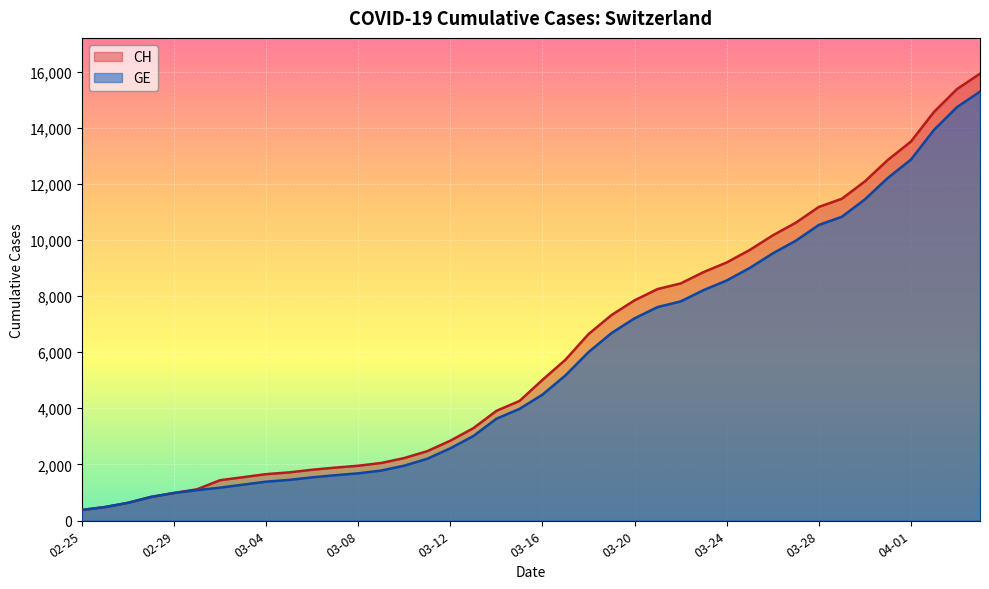

At 2020-03-05, list the series in order from smallest to largest.

GE, CH